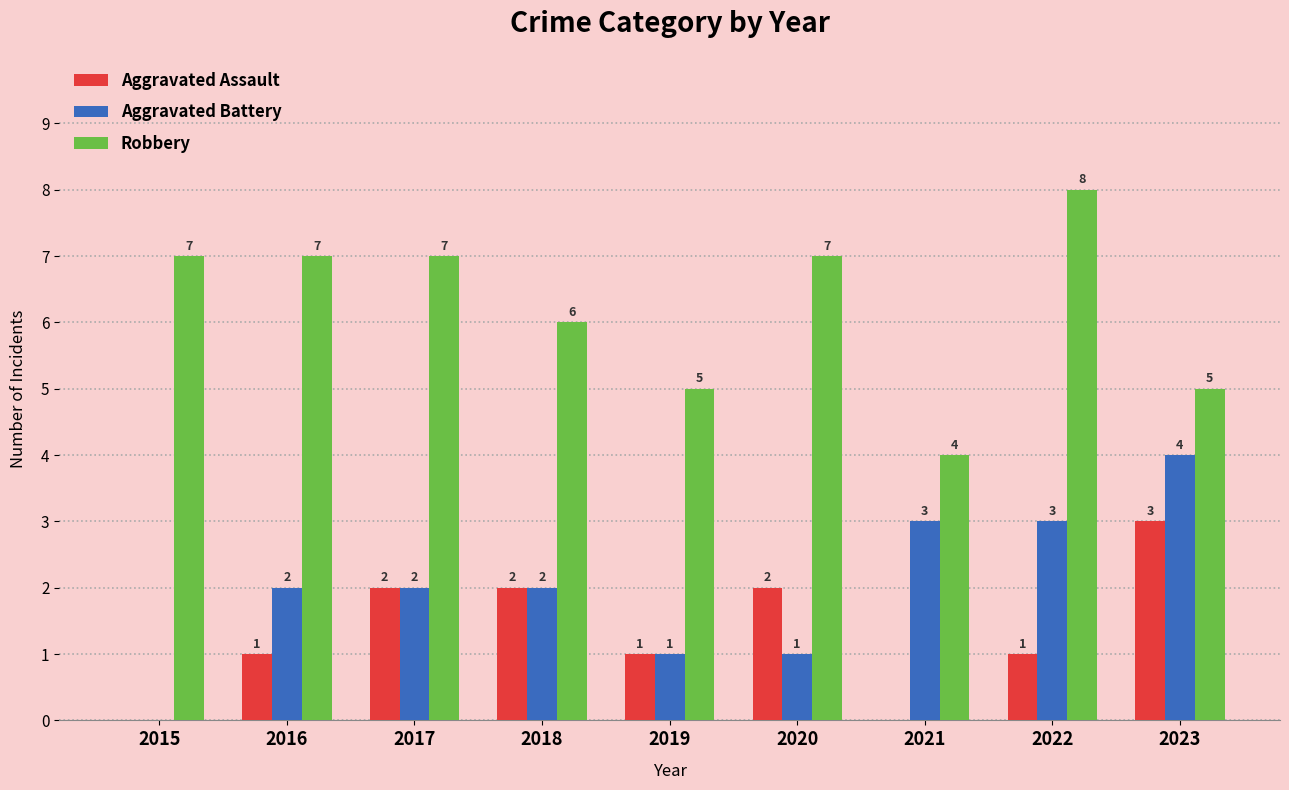

Which category has the highest value in the Aggravated Battery series?

2023